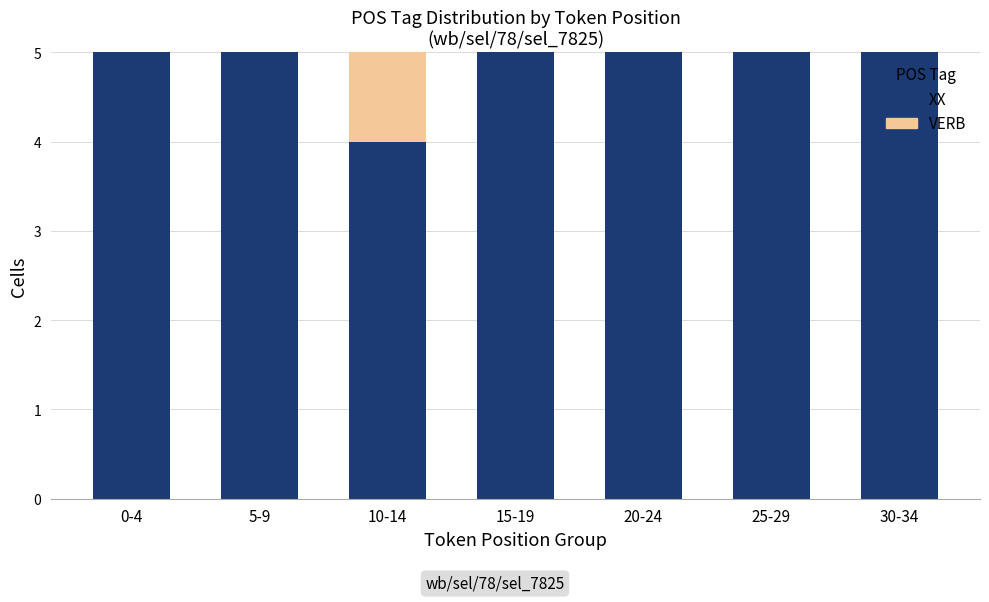

The value of XX at 20-24 is 2. True or false?

False